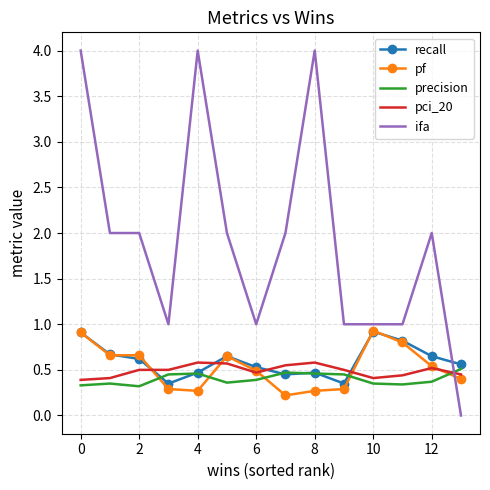

What is the greatest value displayed?

4.0